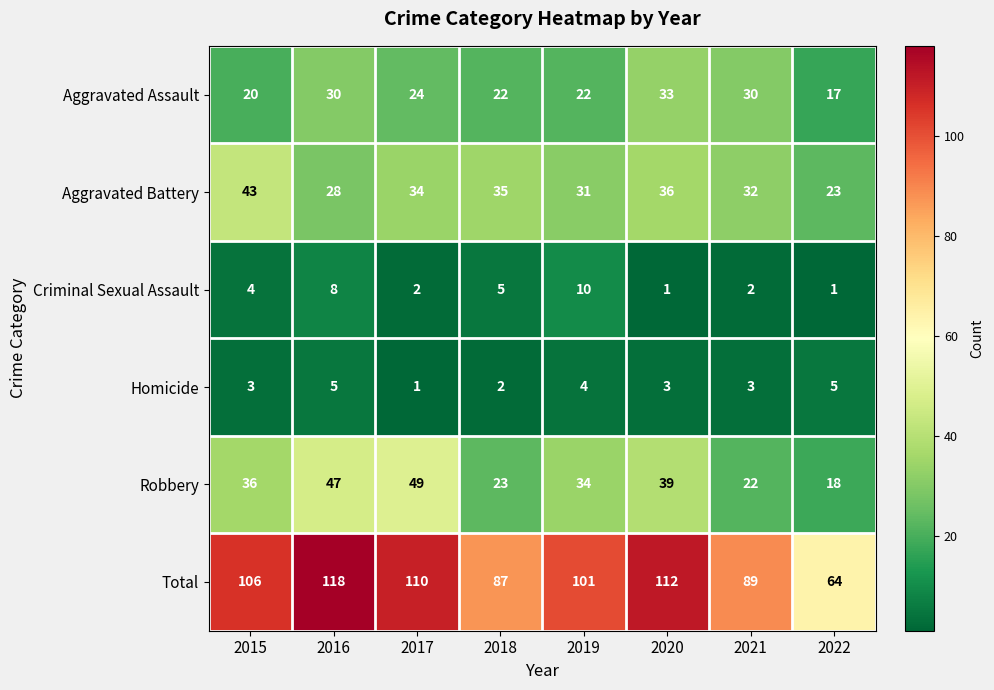

Is it true that Criminal Sexual Assault equals 14 at 2016?

False